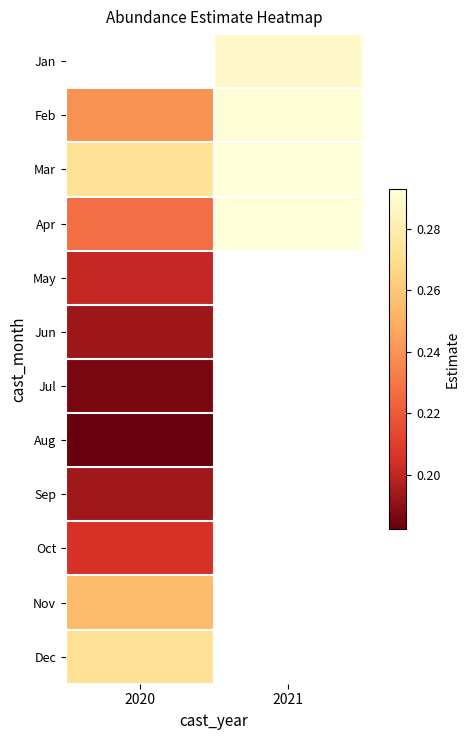

Which category has the lowest value in the Jun series?

2020